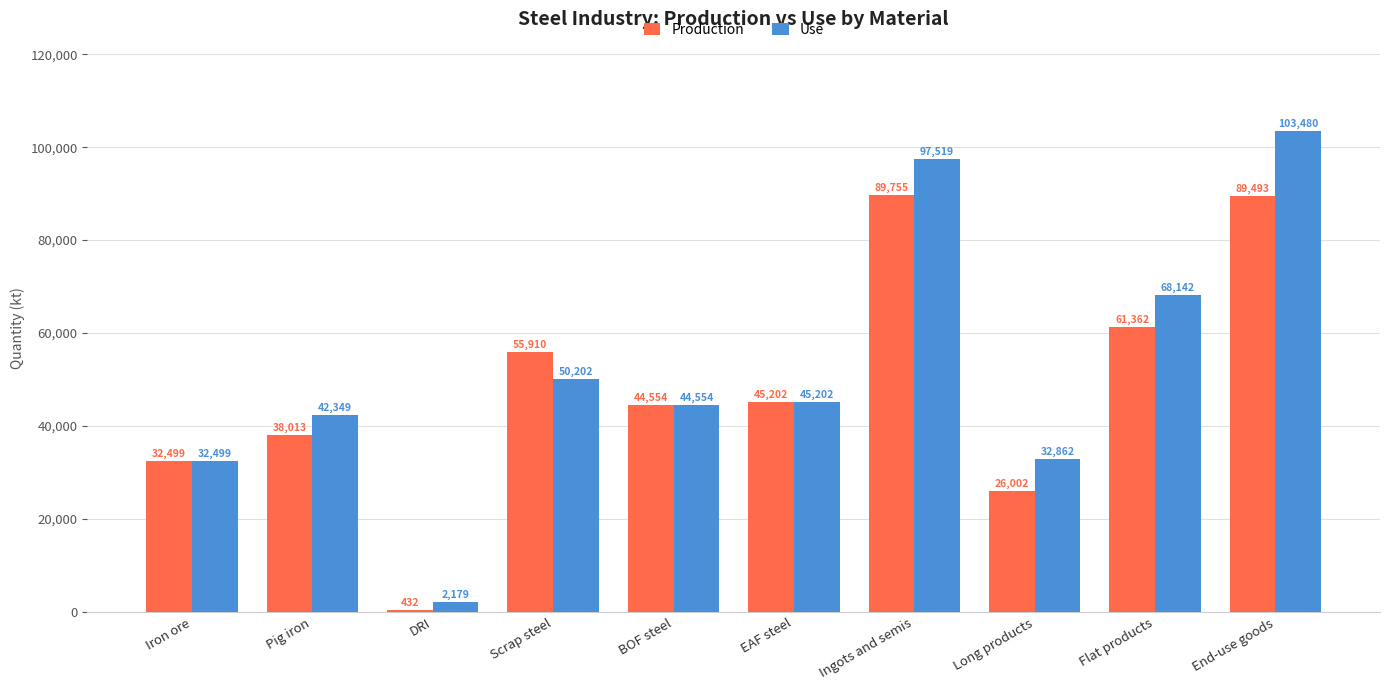

What is the average value of the Use series?

51898.8